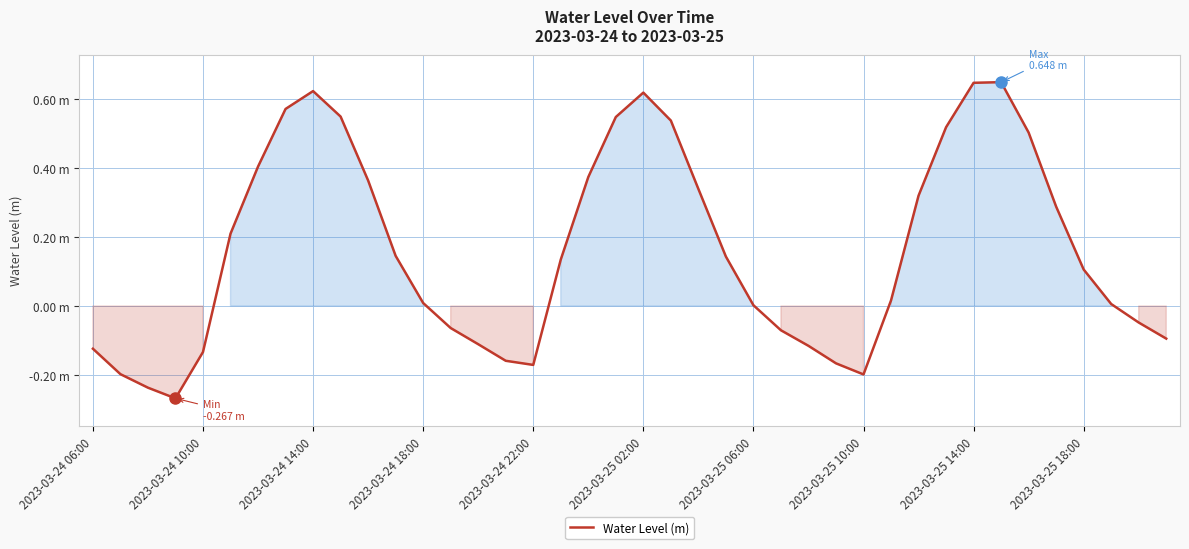

What is the average value?

0.2